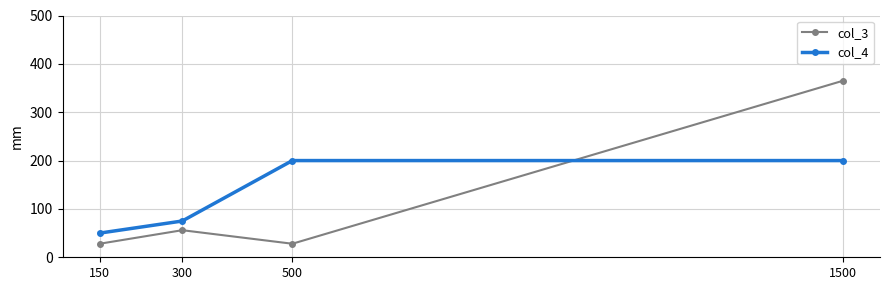

Rank the series by their average value, from highest to lowest.

col_4, col_3